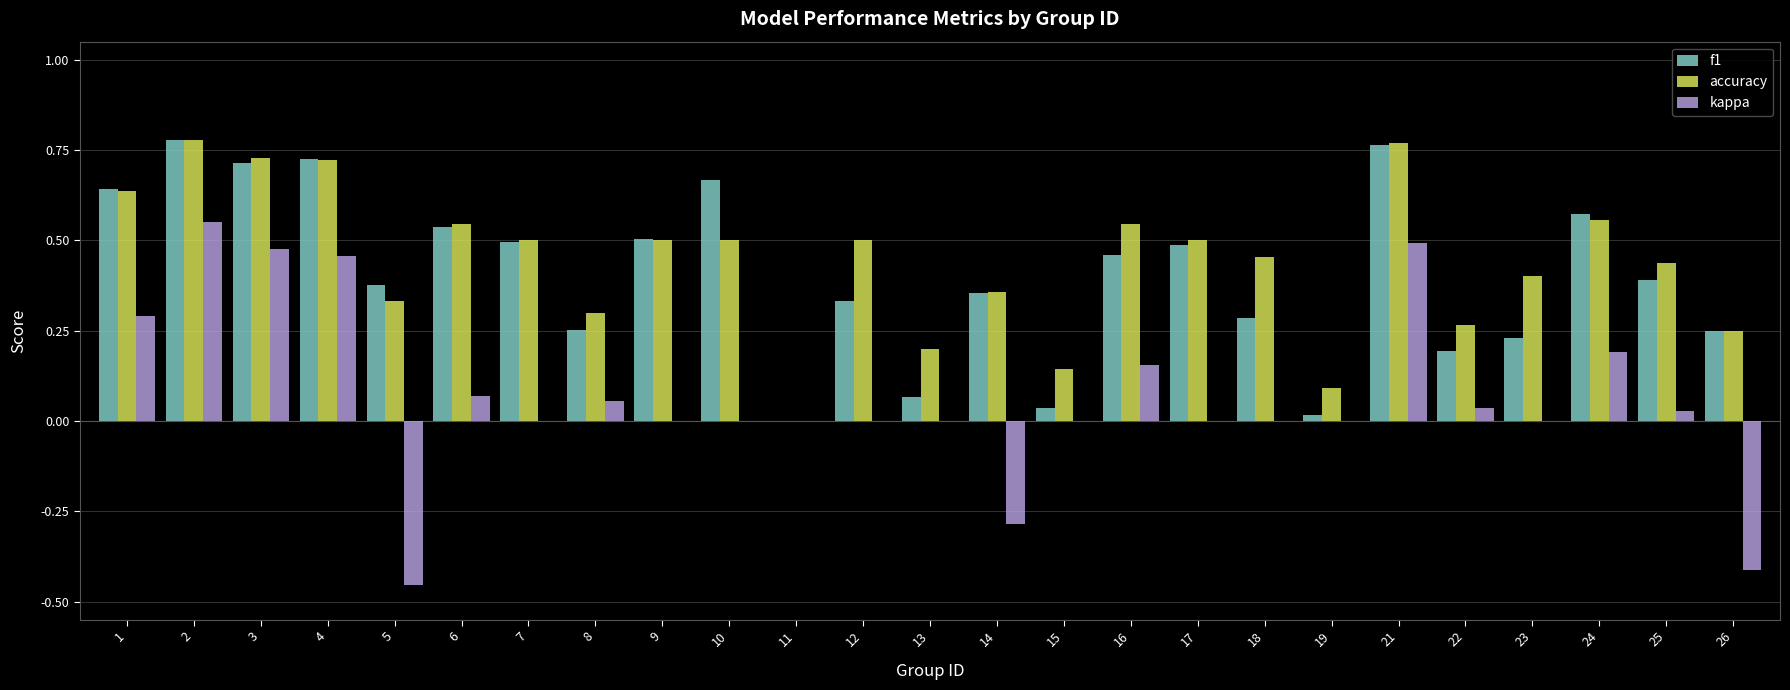

True or false: accuracy has a value of 0.5 at 10.

True